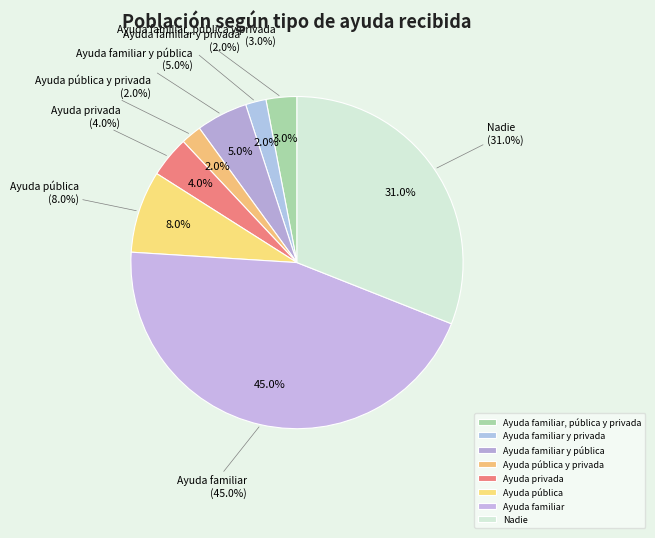

Is there a majority slice in this chart?

Yes